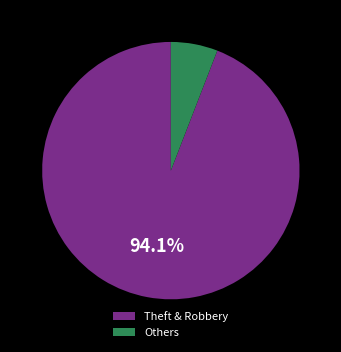

To the nearest percent, what is the difference between the largest and smallest slice percentages?

88%